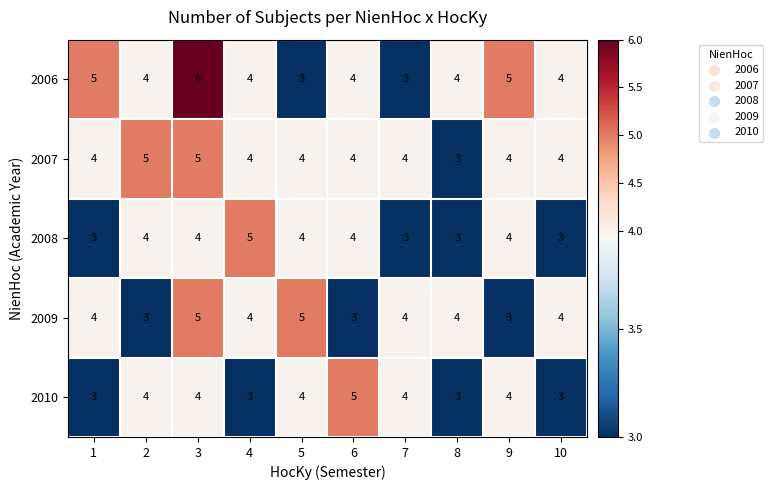

What value does the 2010 series have at 5?

4